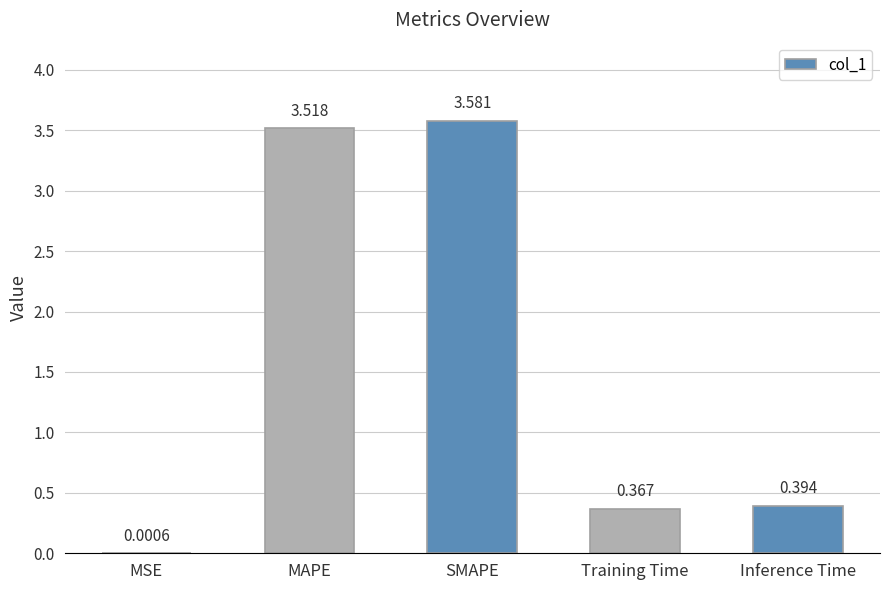

Where is the data nearest to the value 1?

Inference Time